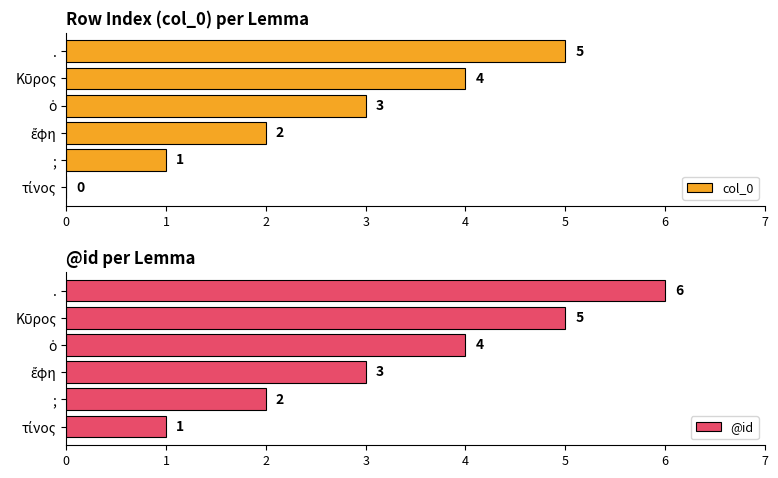

The value of col_0 at ; is 1. True or false?

True